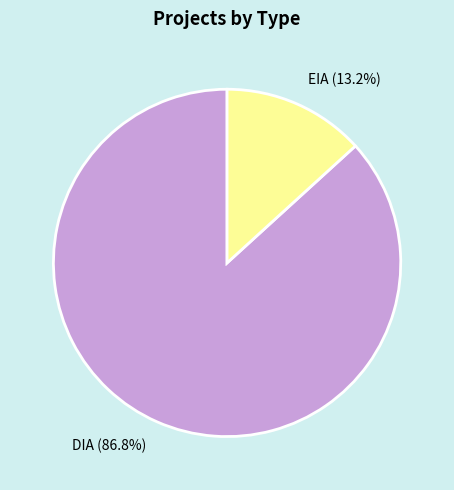

To the nearest percent, what is the difference between the largest and smallest slice percentages?

74%